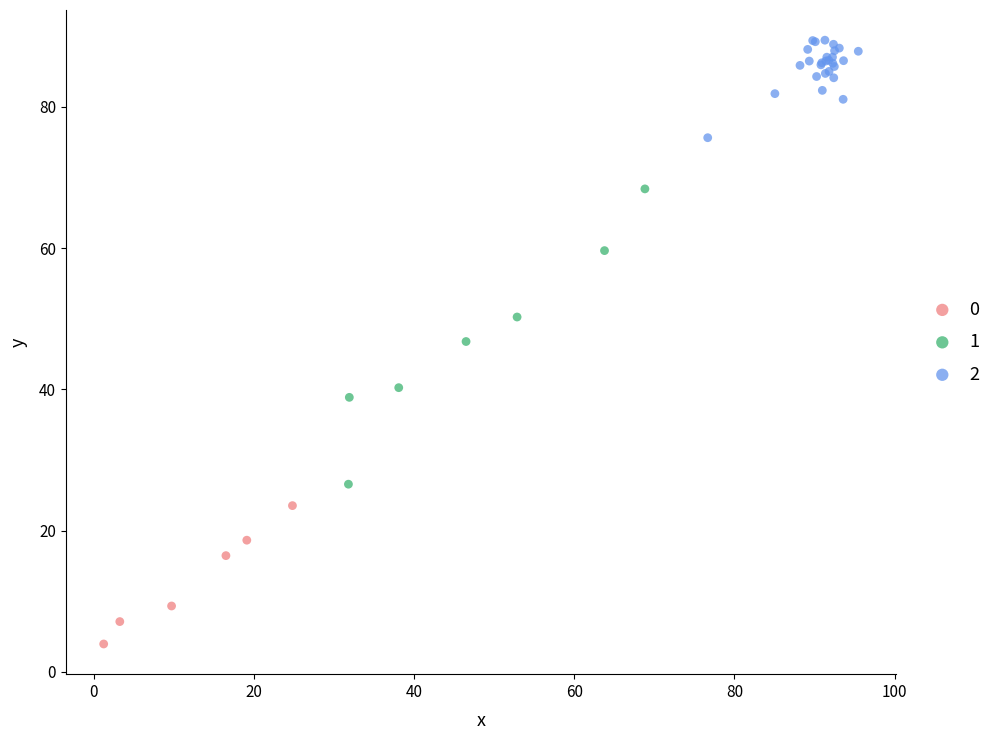

What are all the series names shown in the legend?

0, 1, 2